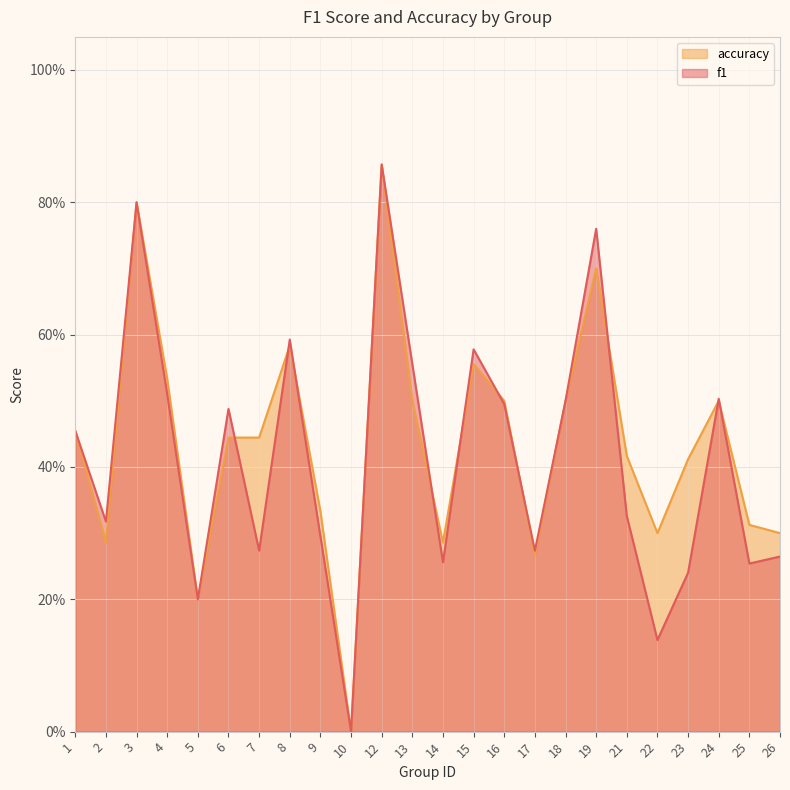

At which label is f1 closest to 0?

10